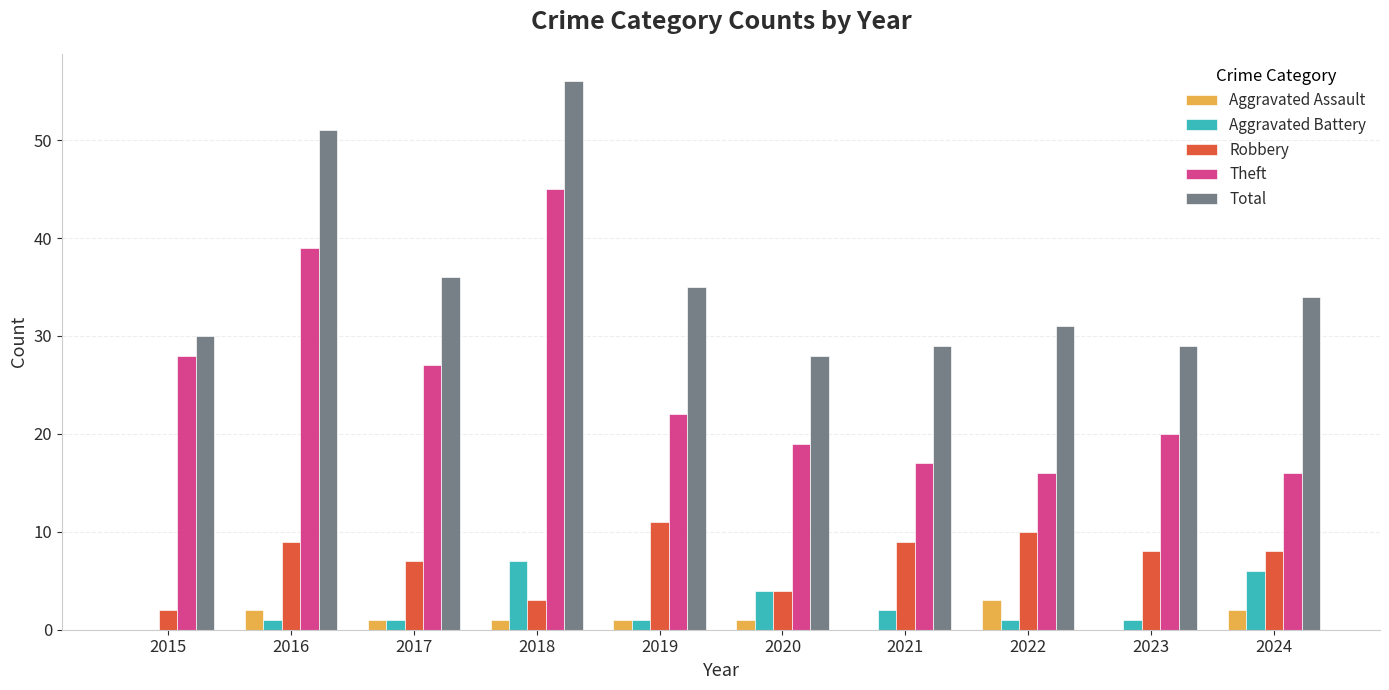

What value does the Theft series have at 2015, to the nearest 10?

30